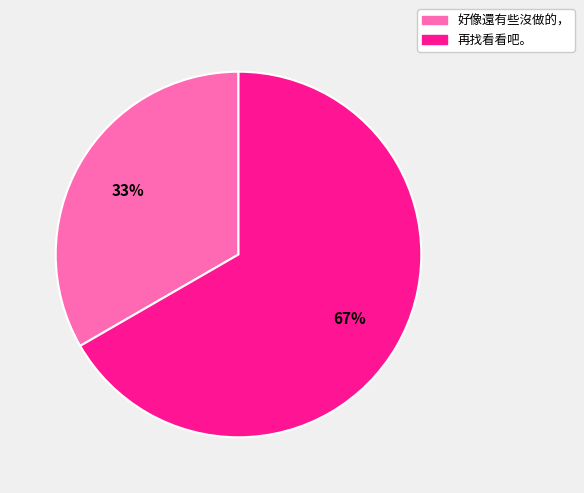

Which category has the biggest portion of the pie?

再找看看吧。